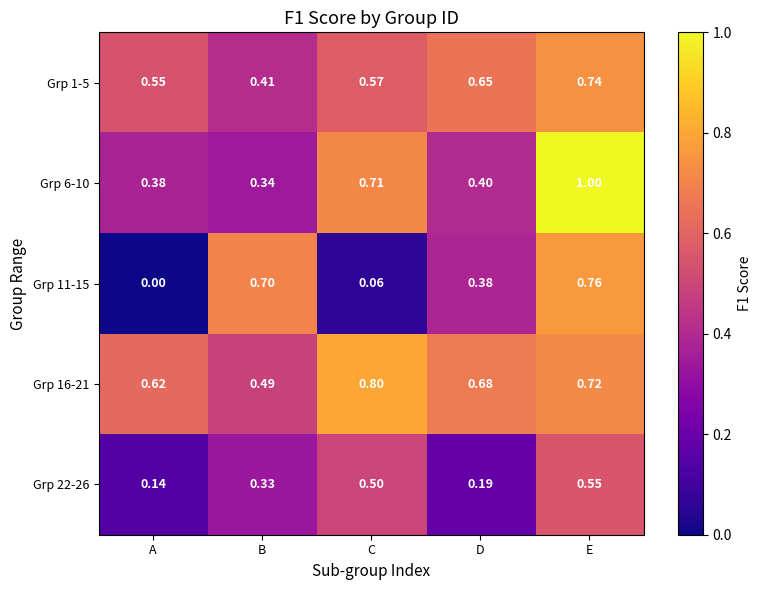

Which label corresponds to the largest value in the chart?

E